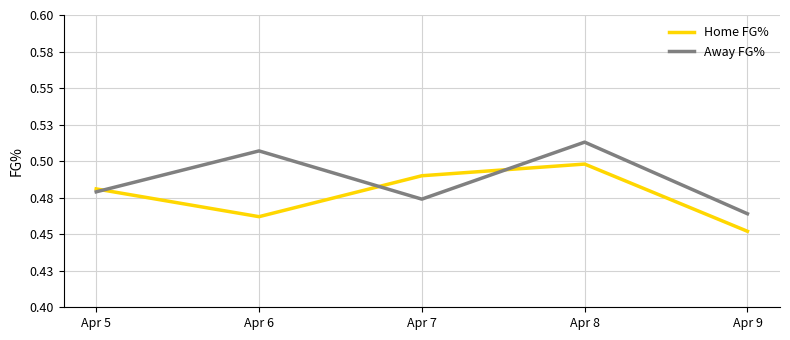

List the series in order of their overall mean, lowest first.

Home FG%, Away FG%